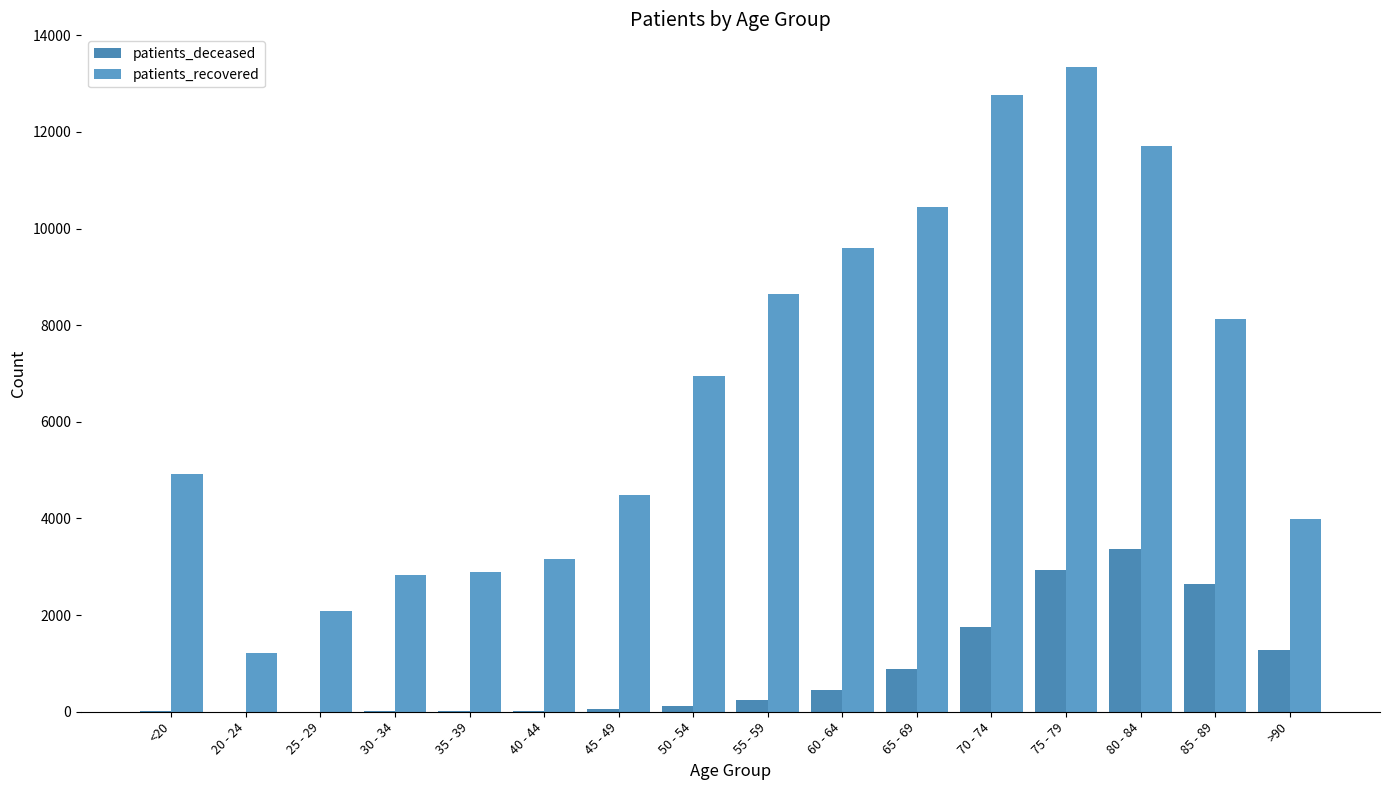

Which series has the largest total across all categories?

patients_recovered